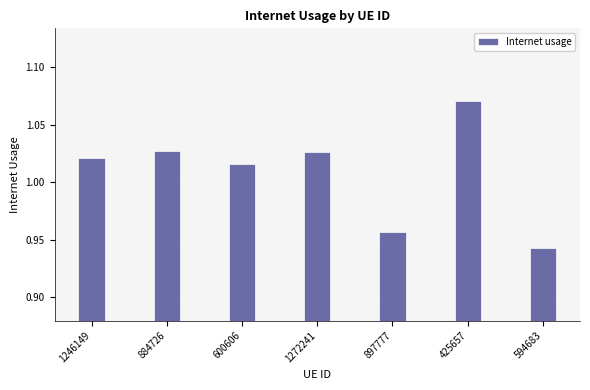

Does the chart contain any negative values?

No